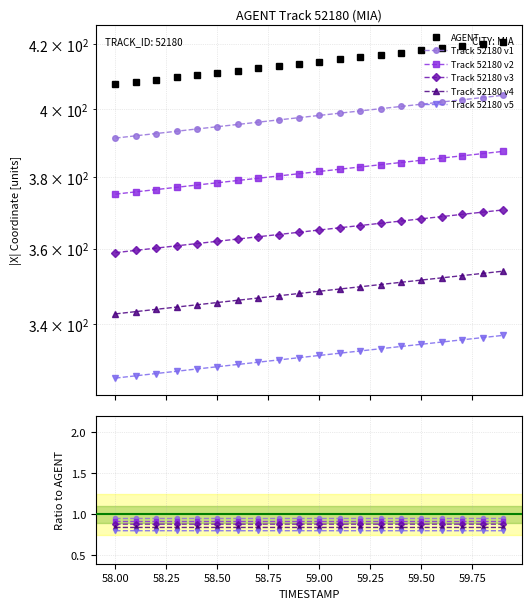

What is the value of the Track 52180 v5 point at the 11th from the left?

0.8